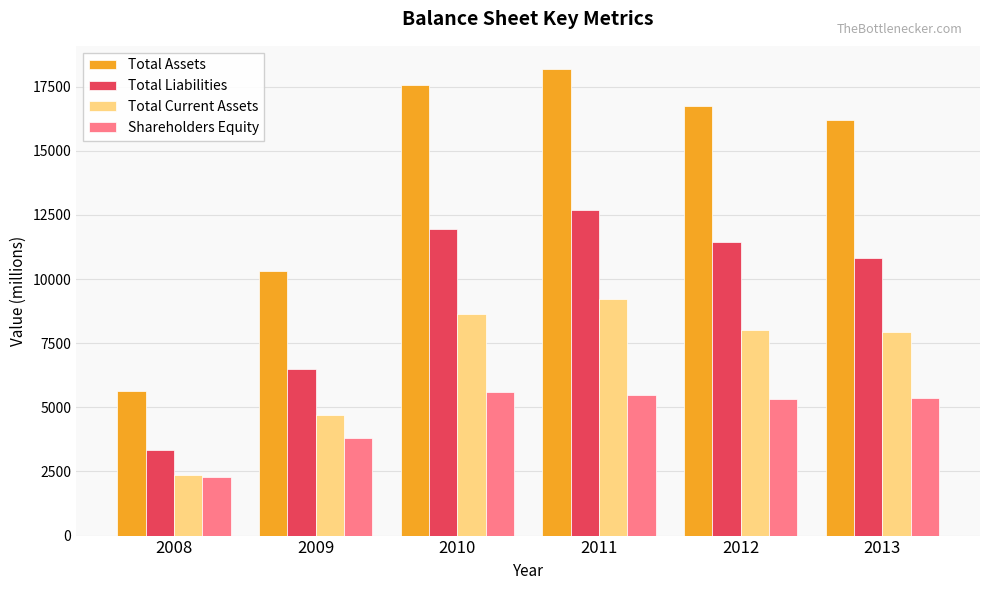

Which category has the highest value in the Total Assets series?

2011